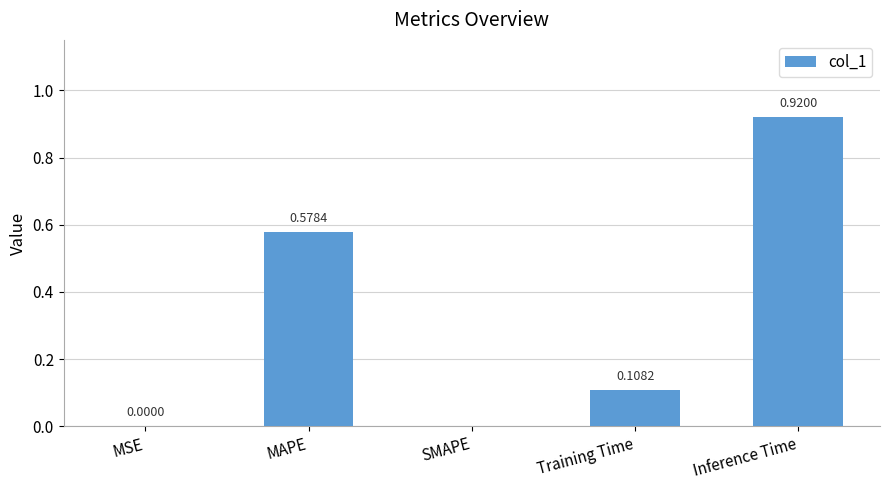

Which category has the highest value across all series?

Inference Time